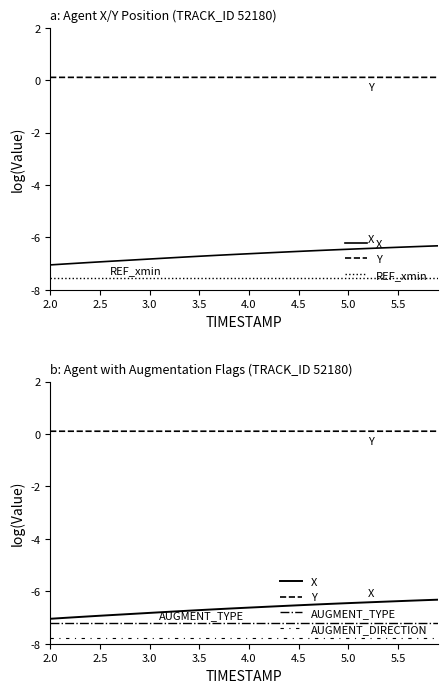

How many lines are shown in the chart?

5